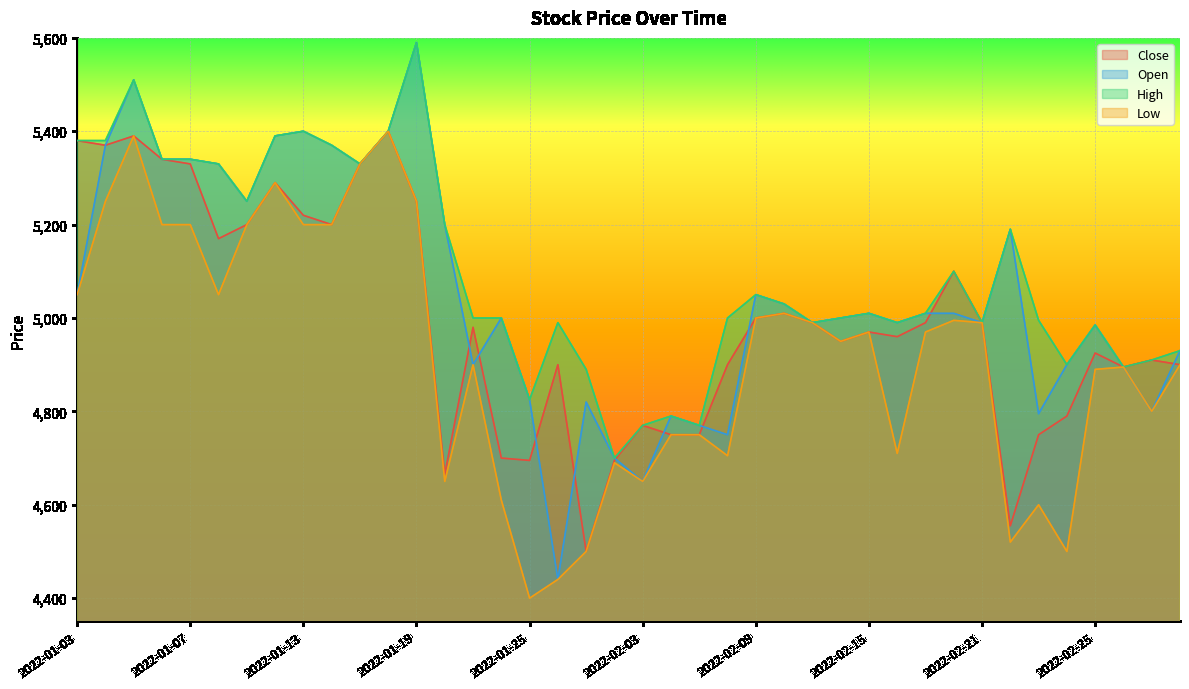

What is the difference between the maximum and minimum values in the Close series?

900